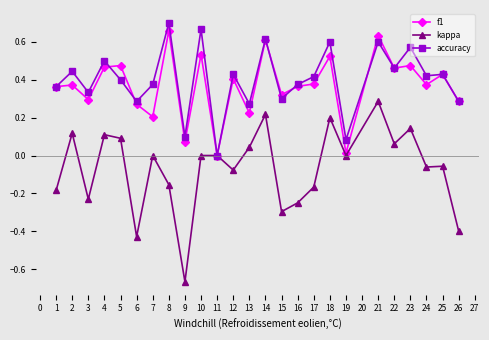

What is the total value across all series at 2?

0.9